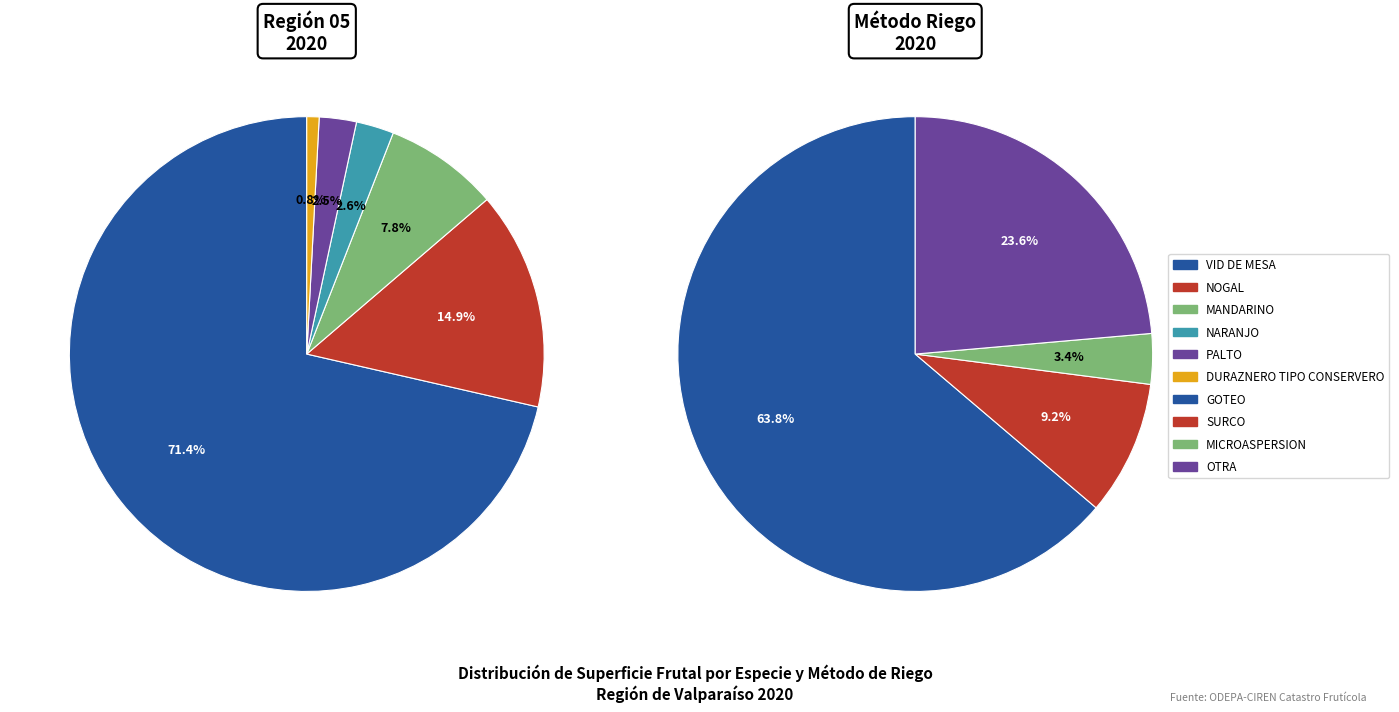

How many slices are in this pie chart?

6